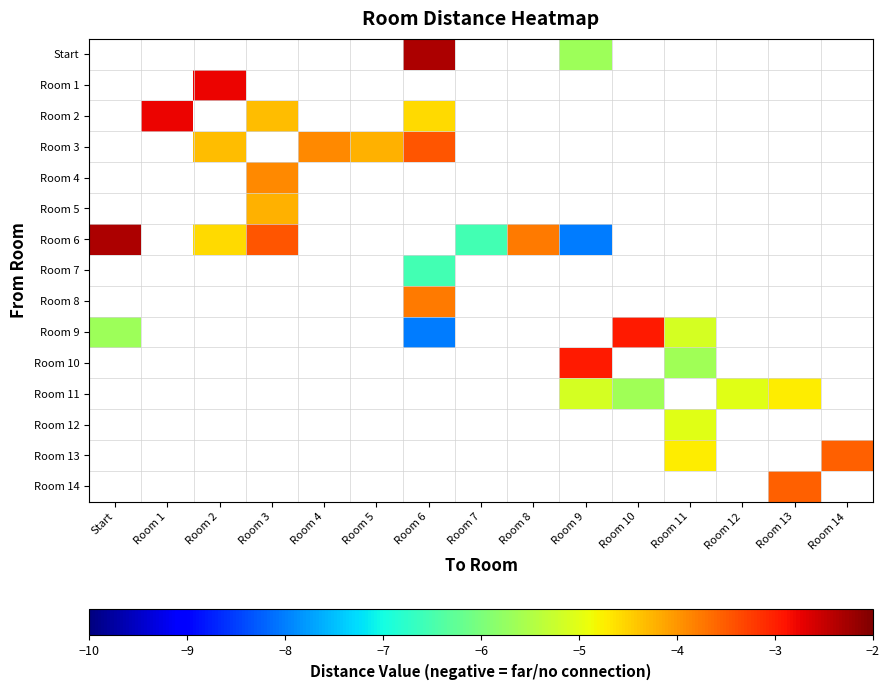

Which label corresponds to the largest value in the chart?

Room 6